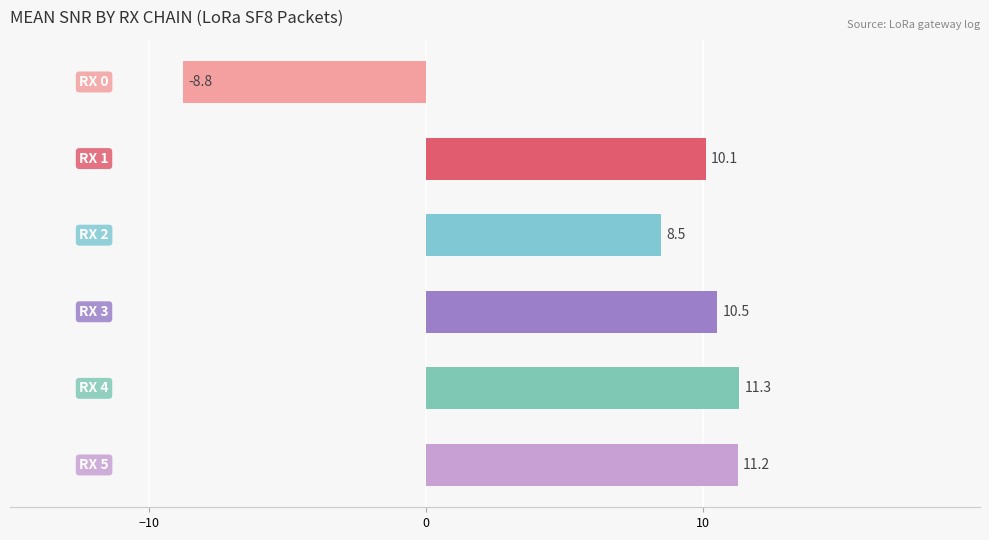

What is the greatest value displayed?

11.3